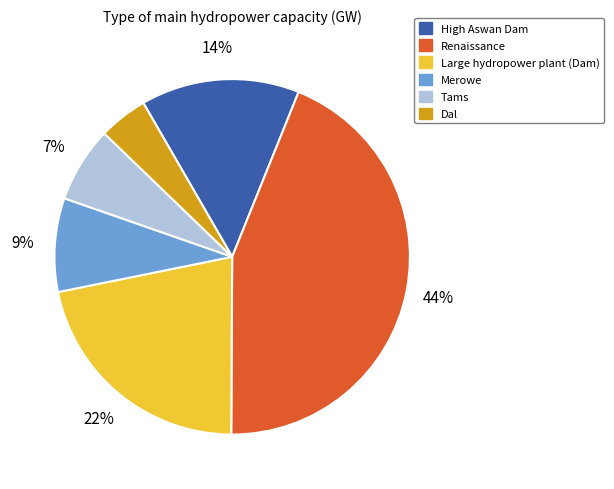

What is the largest slice in the pie chart?

Renaissance